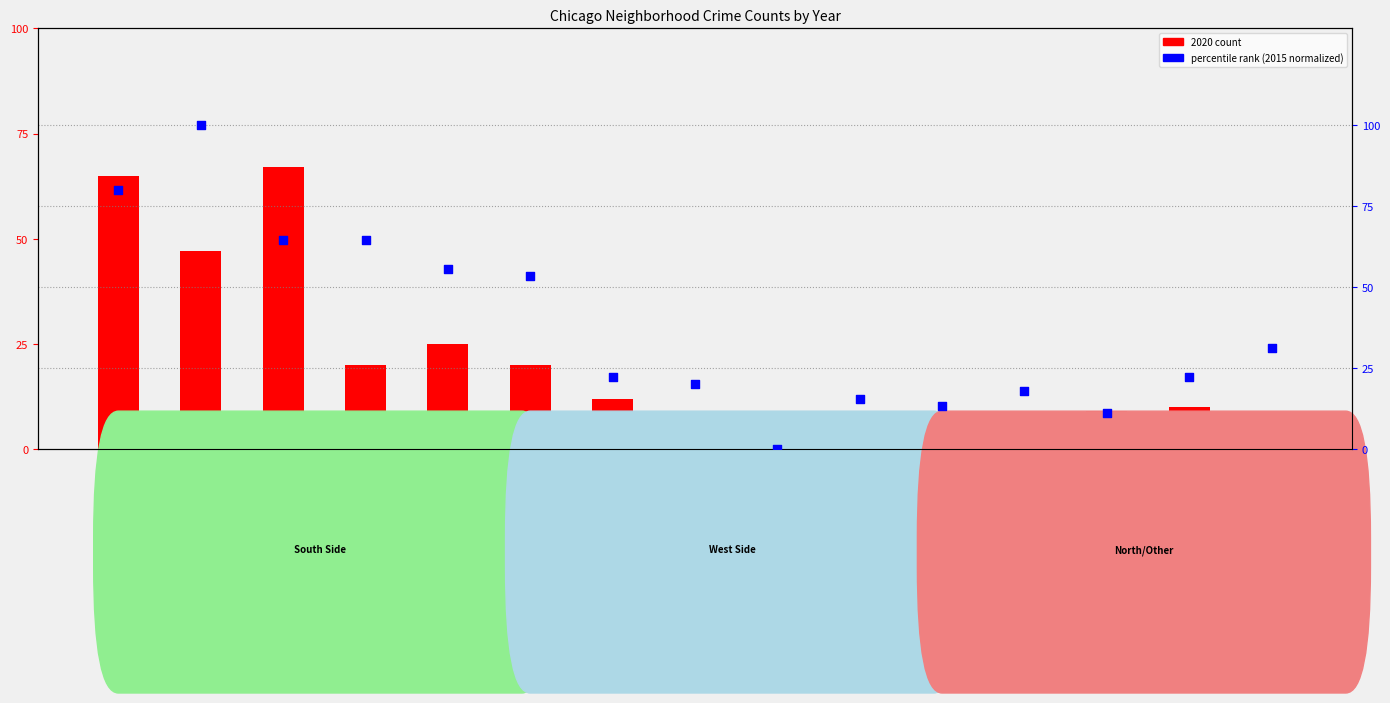

Which series has the largest Y range (max minus min)?

percentile rank within sample